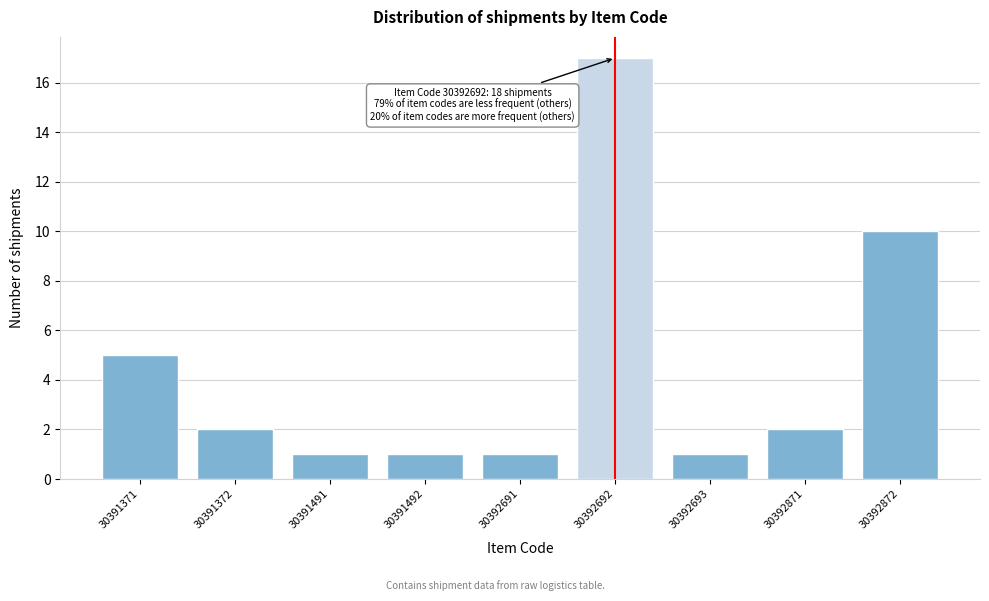

Reading left to right, what are all the values shown in this chart?

30391371=5	30391372=2	30391491=1	30391492=1	30392691=1	30392692=17	30392693=1	30392871=2	30392872=10